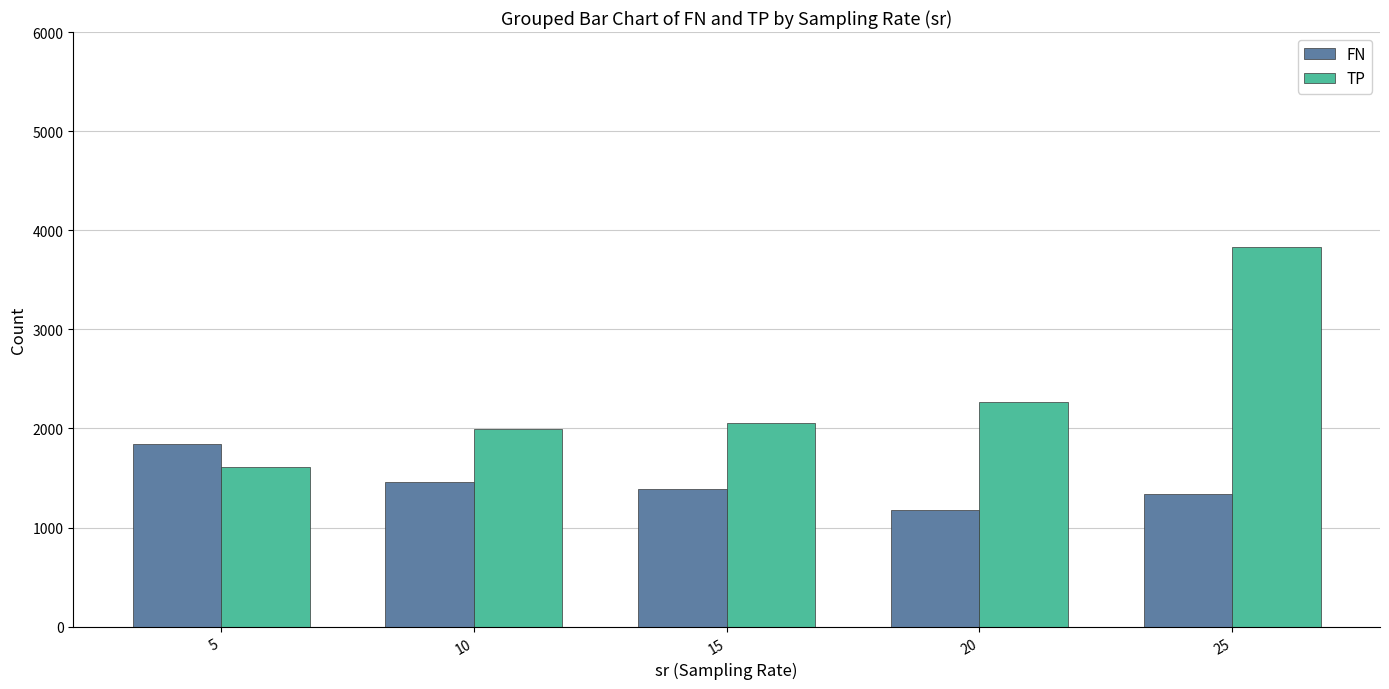

The value of FN at 5 is 1840.6. True or false?

True